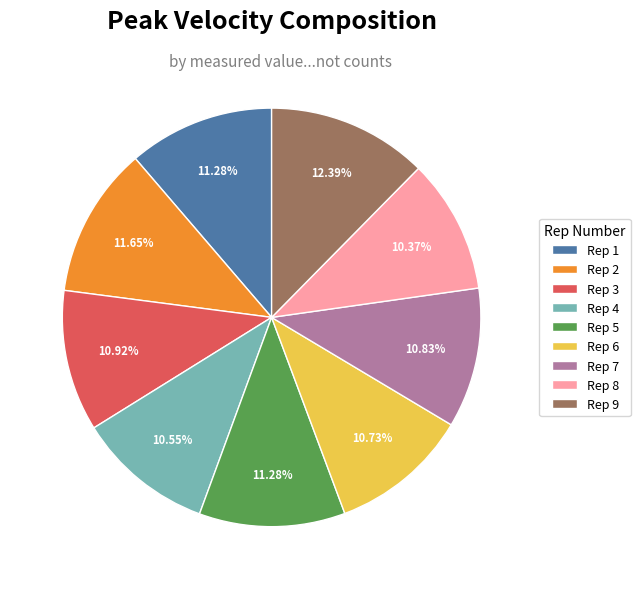

Is there a majority slice in this chart?

No